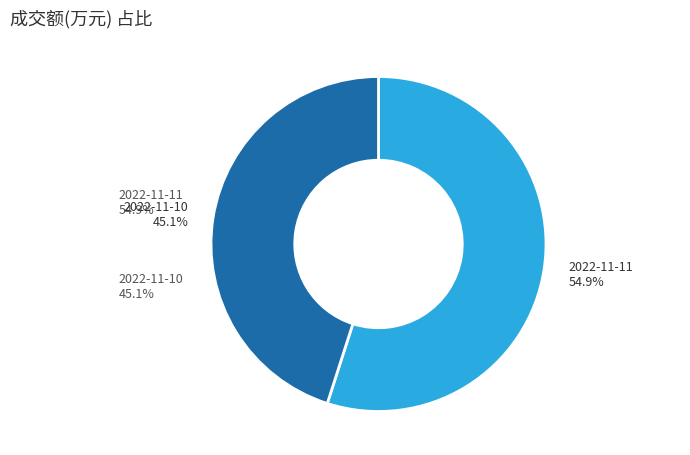

Rank the categories by value from lowest to highest.

2022-11-10, 2022-11-11